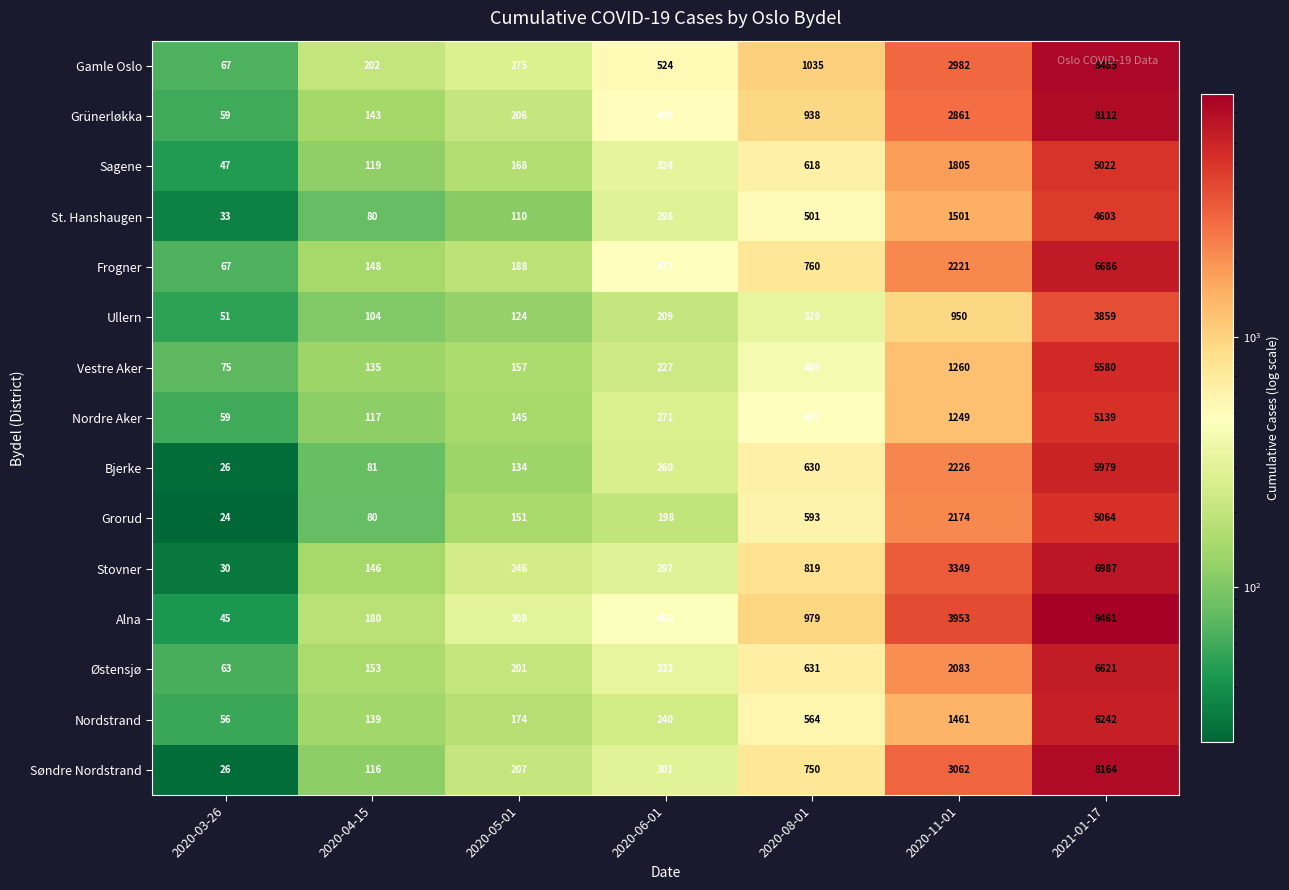

The value of Grünerløkka at 2020-05-01 is 76. True or false?

False